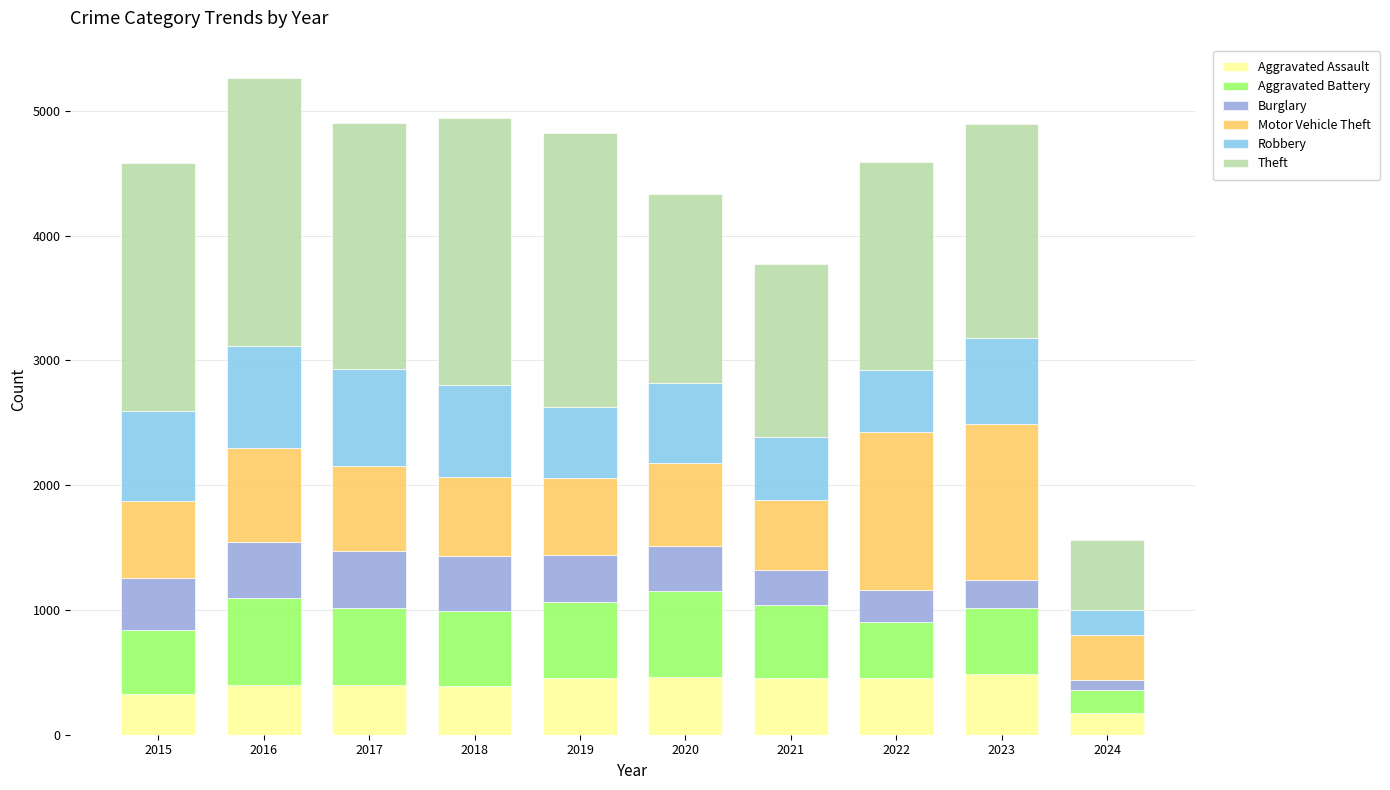

Which category has the lowest value in the Aggravated Assault series?

2024